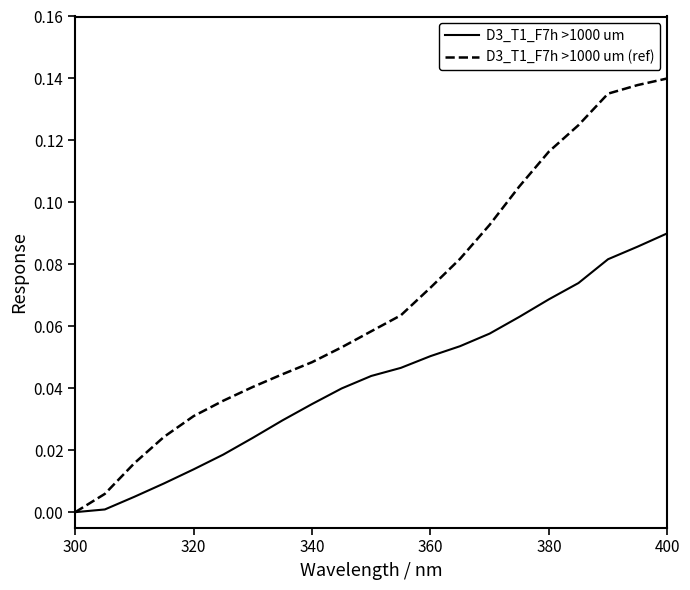

Rank the series by their average value, from lowest to highest.

D3_T1_F7h >1000 um, D3_T1_F7h >1000 um (ref)